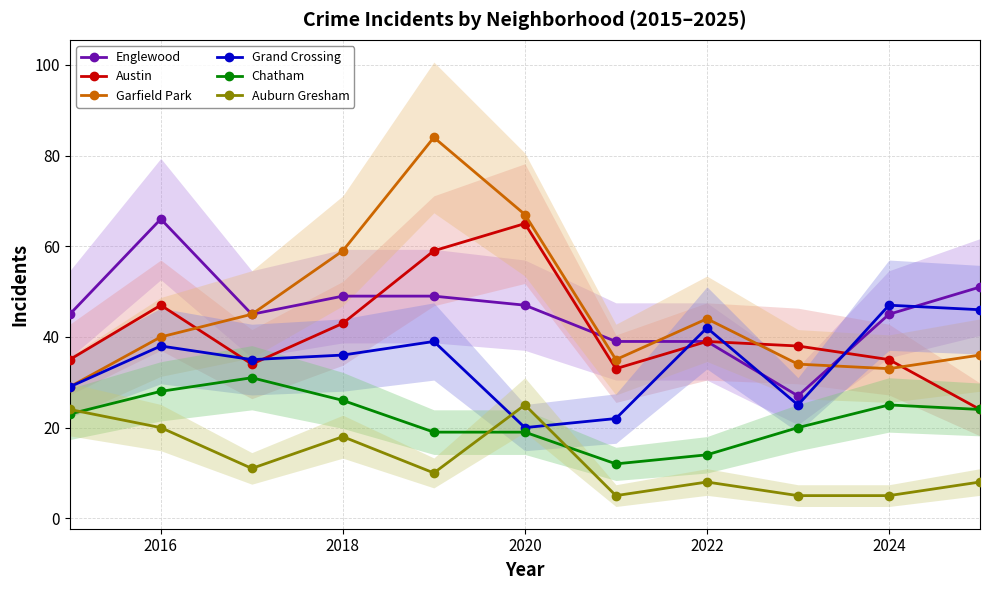

What is the difference between the maximum and minimum values in the Austin series?

41